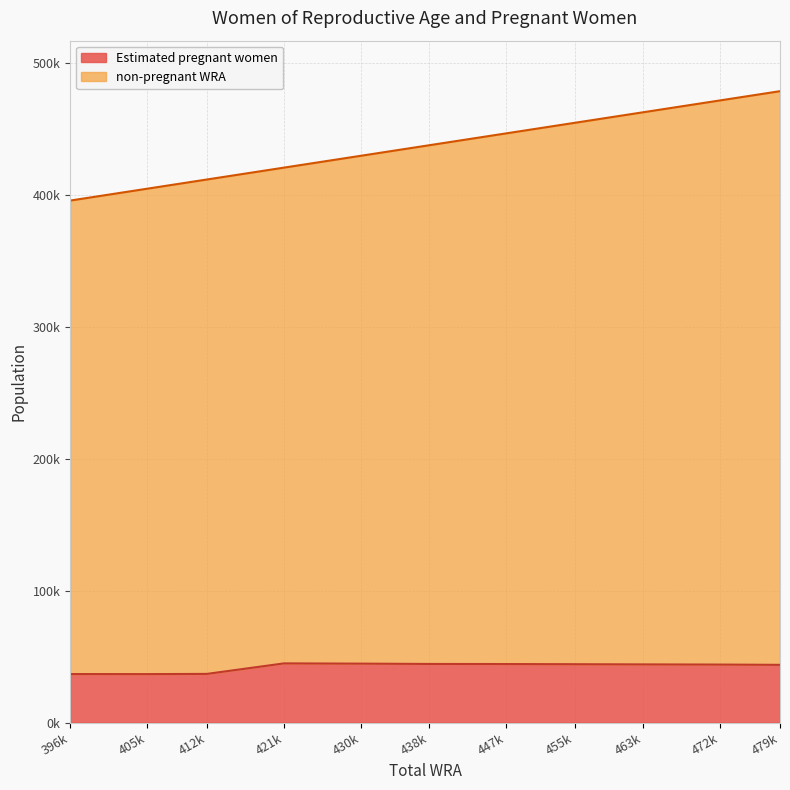

What is the value of the Estimated pregnant women point at the 4th from the left?

44865.3